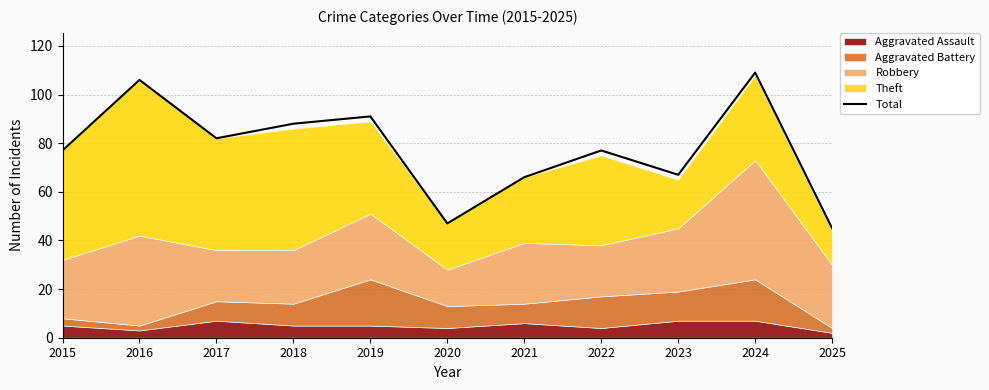

True or false: the data shows 122 at 2018.

False